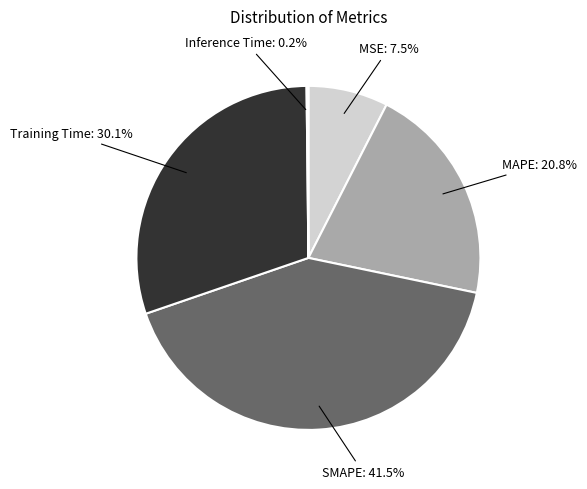

Is there any slice that represents more than half of the pie?

No